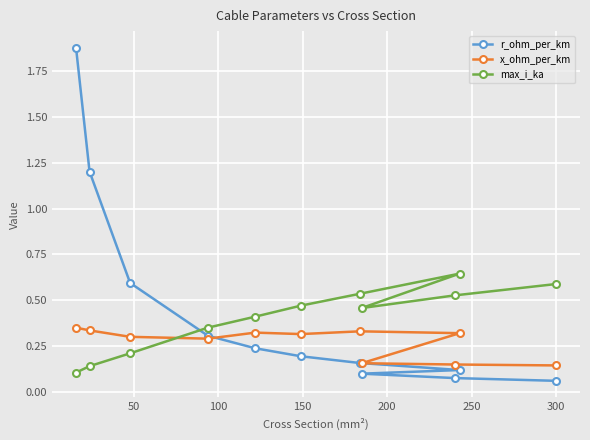

How many interior local valleys does the x_ohm_per_km series have?

2